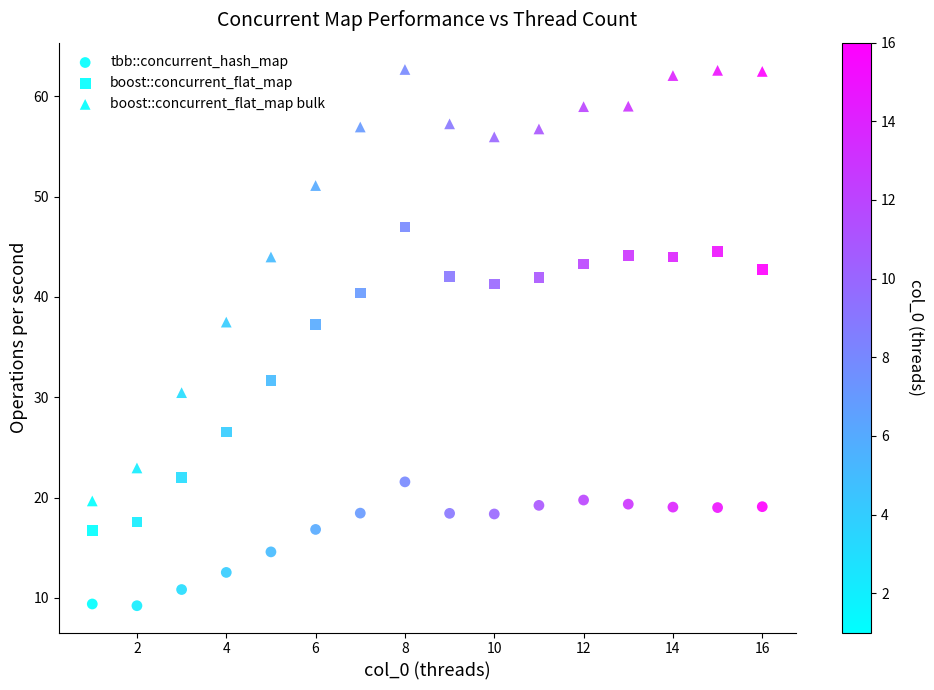

How many points are shown in the scatter plot?

48